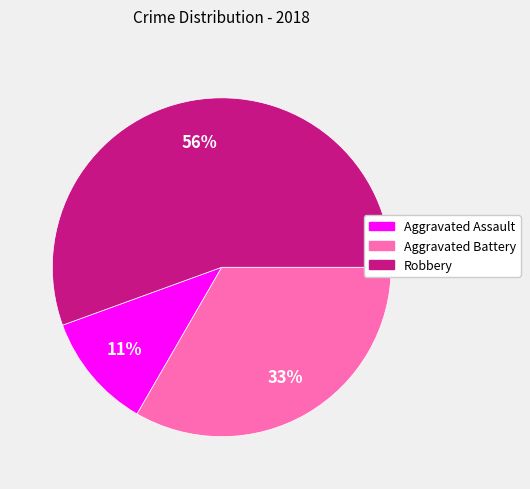

To the nearest percent, what is the average slice percentage?

33%